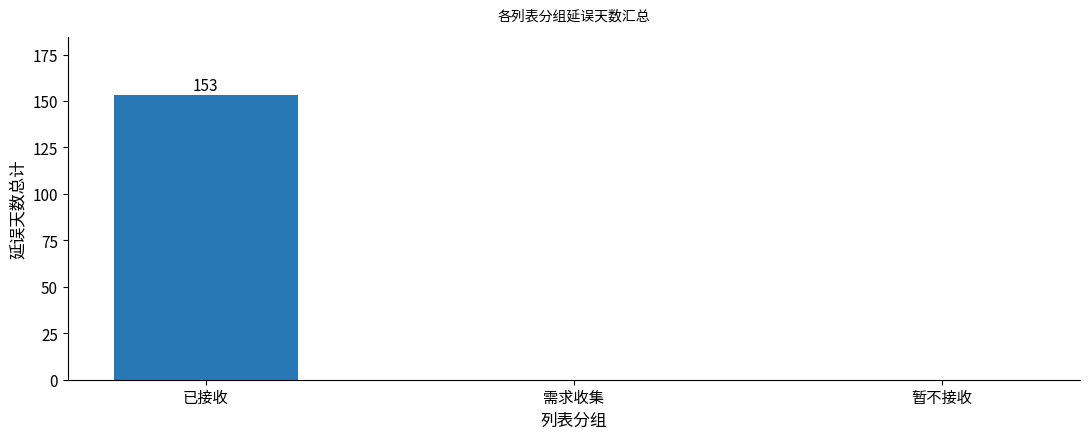

Are the bars horizontal?

No